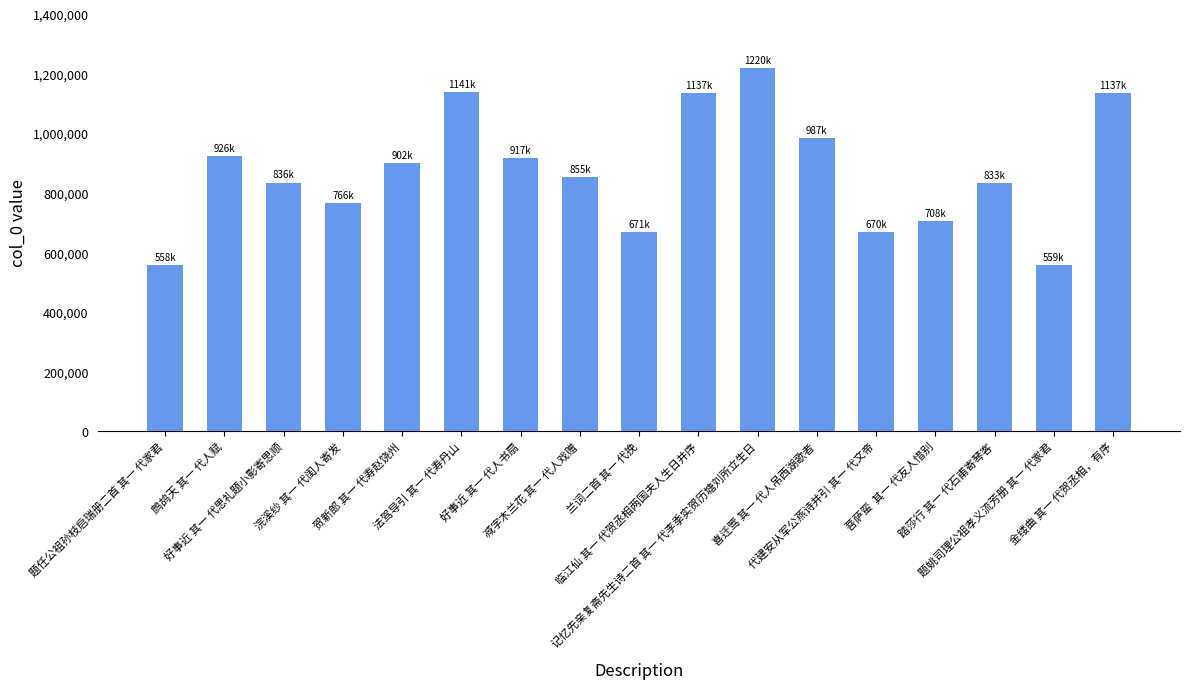

What position from the left is 喜迁莺 其一 代人吊西湖歌者?

12